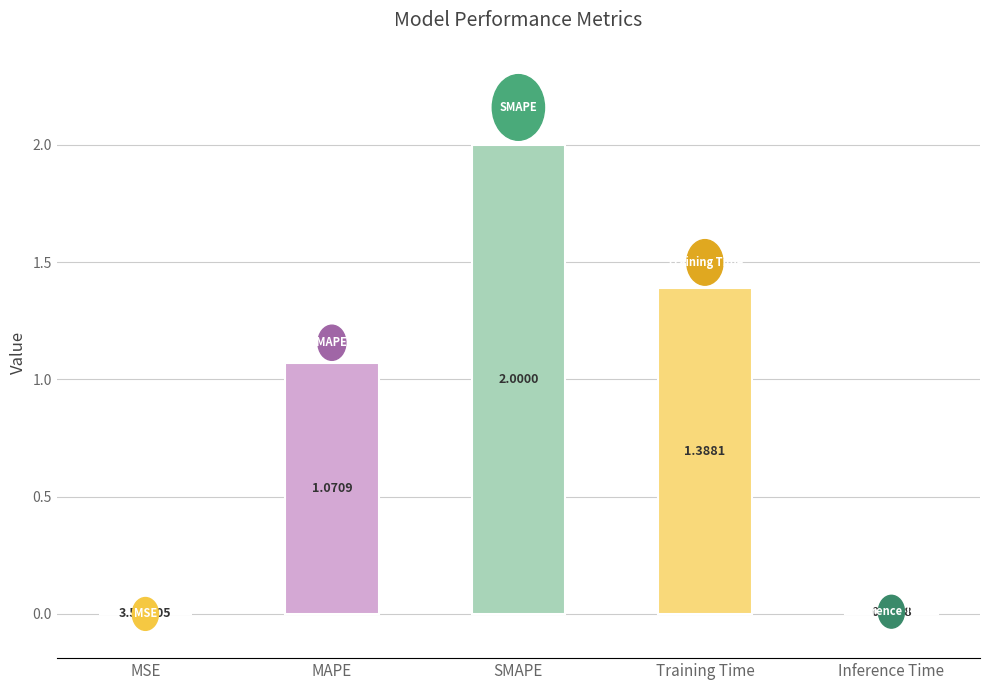

At which label is the value closest to 1?

MAPE